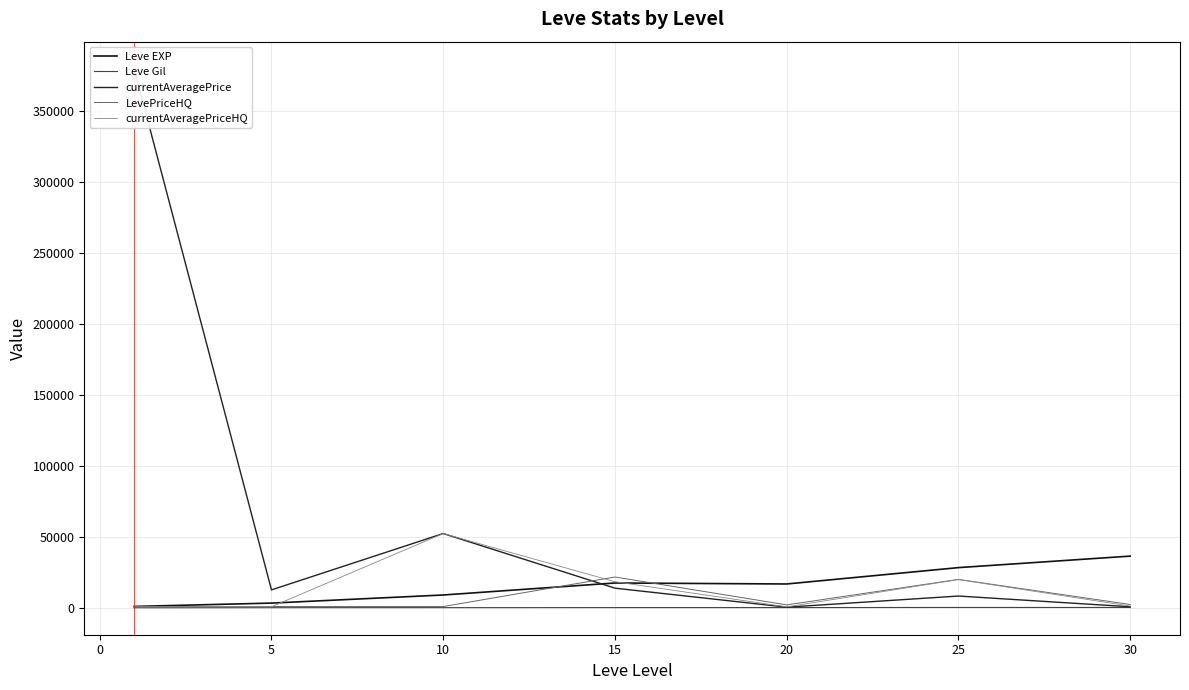

What is the sum of all currentAveragePriceHQ values?

94518.6